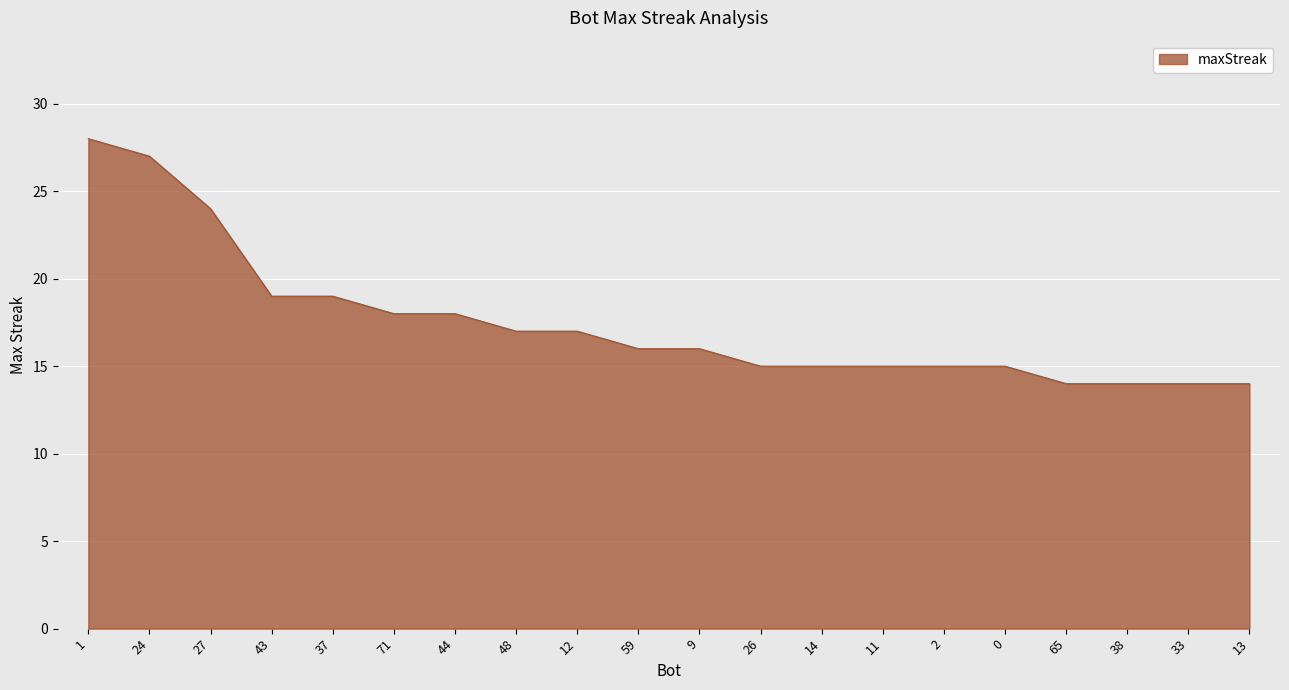

The value at 33 is 24. True or false?

False